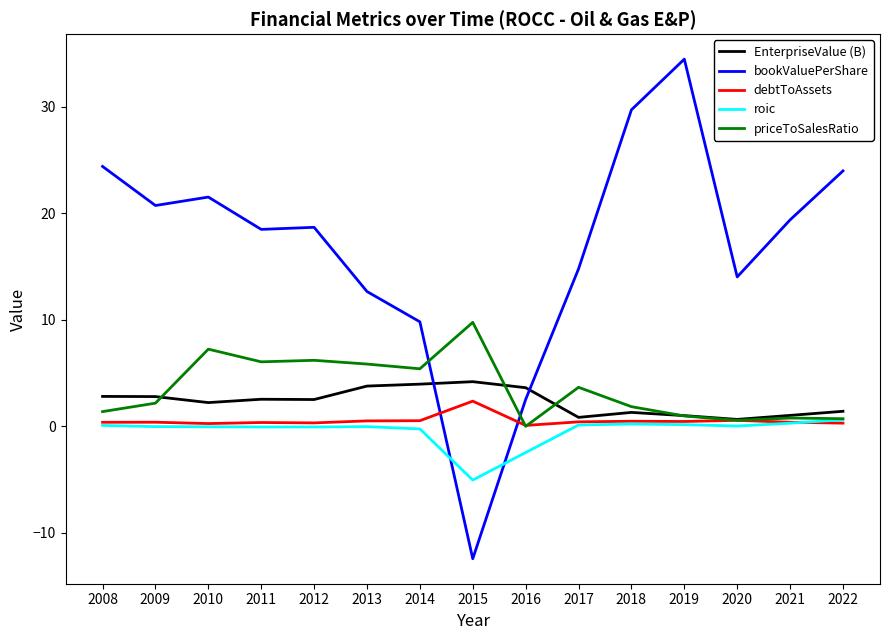

What is the difference between the bookValuePerShare values at 2020 and 2013?

1.4